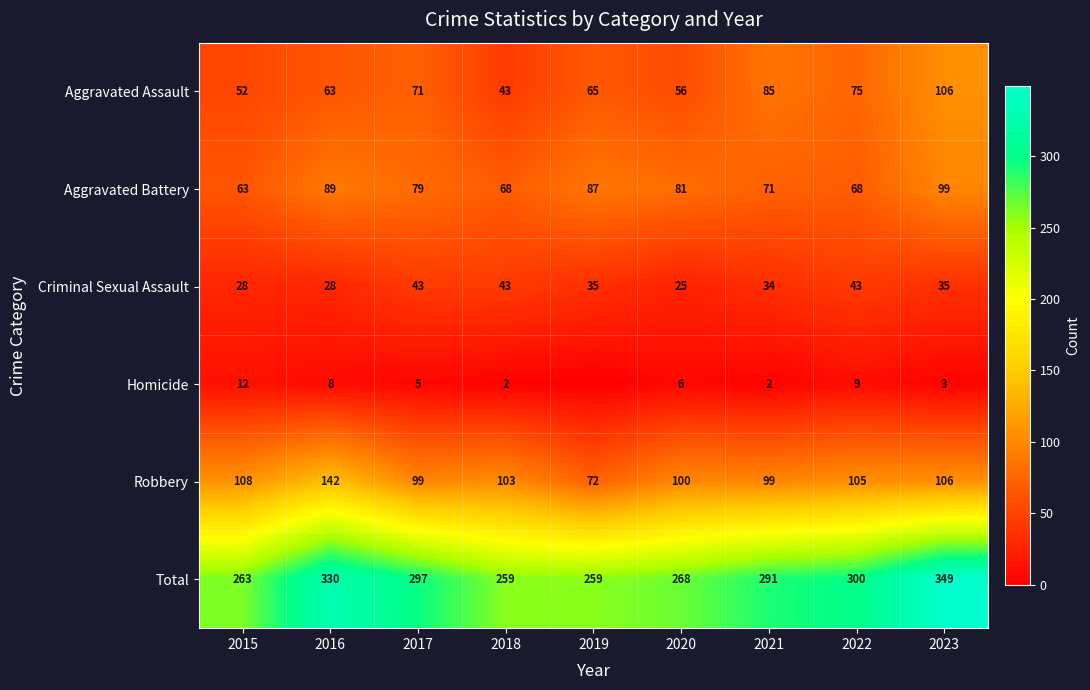

The value of Homicide at 2020 is 1. True or false?

False